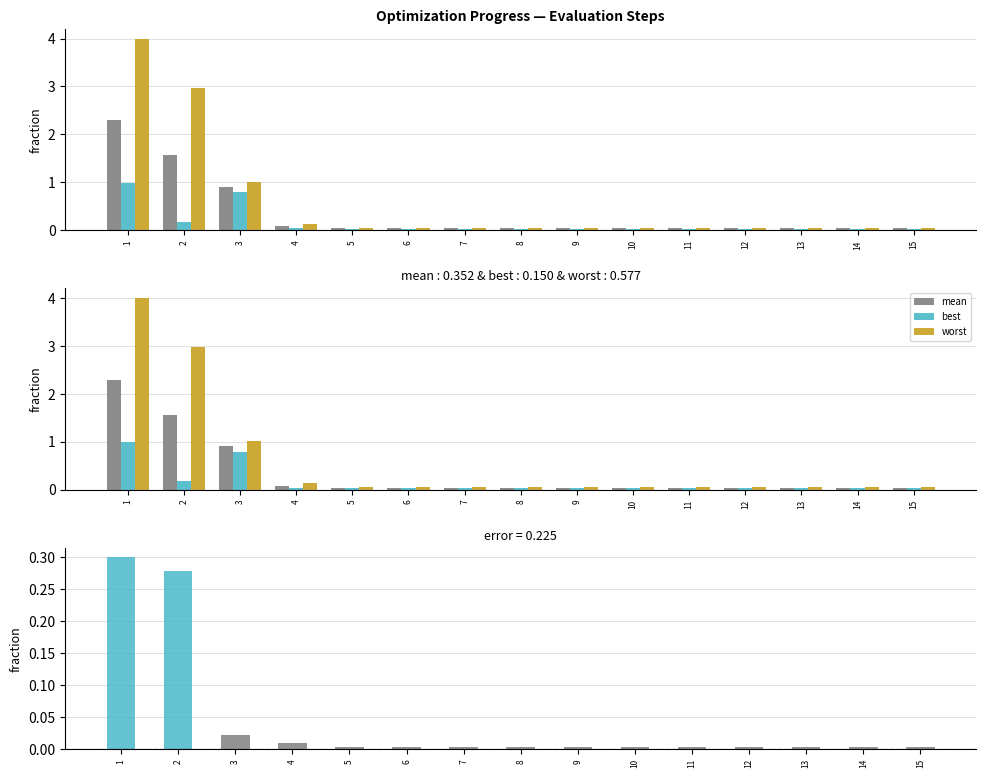

Count the number of data series in this chart.

3